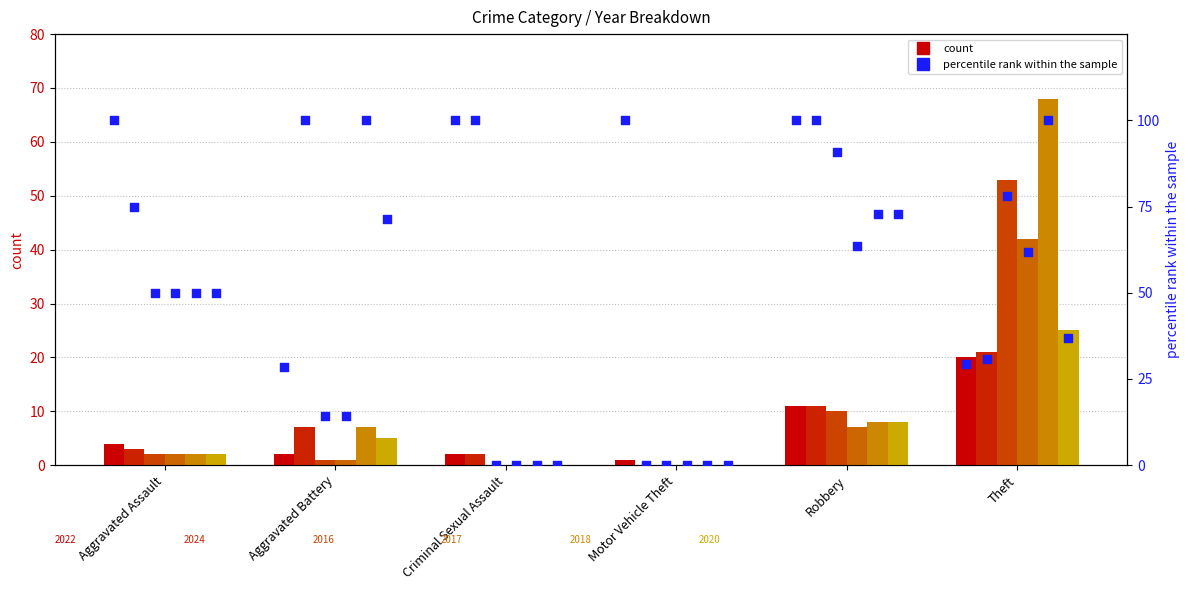

Is the value of 2017 at Aggravated Assault greater than the value of 2020 at Robbery?

No